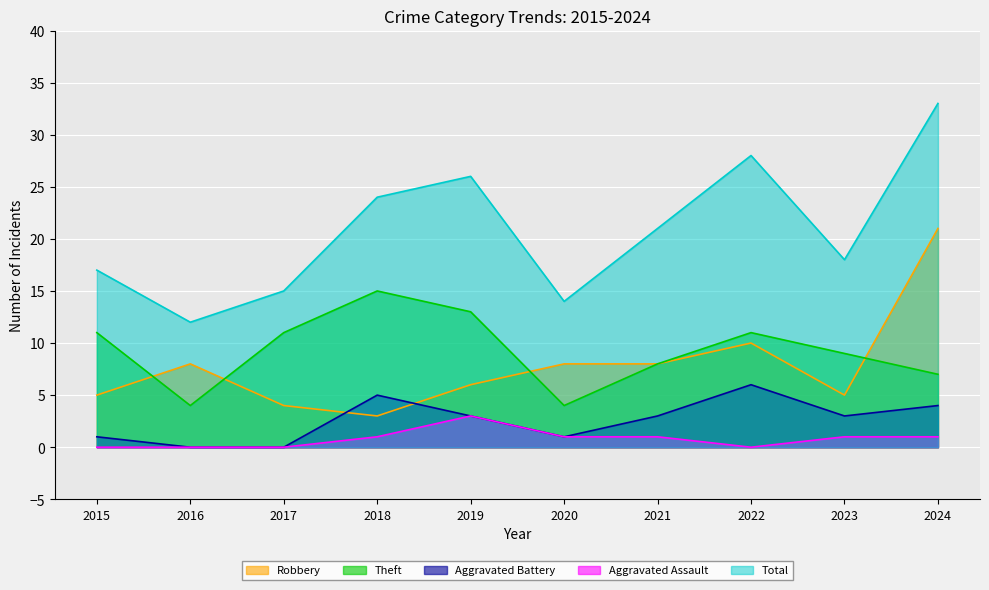

At how many categories does at least one series exceed 21?

4